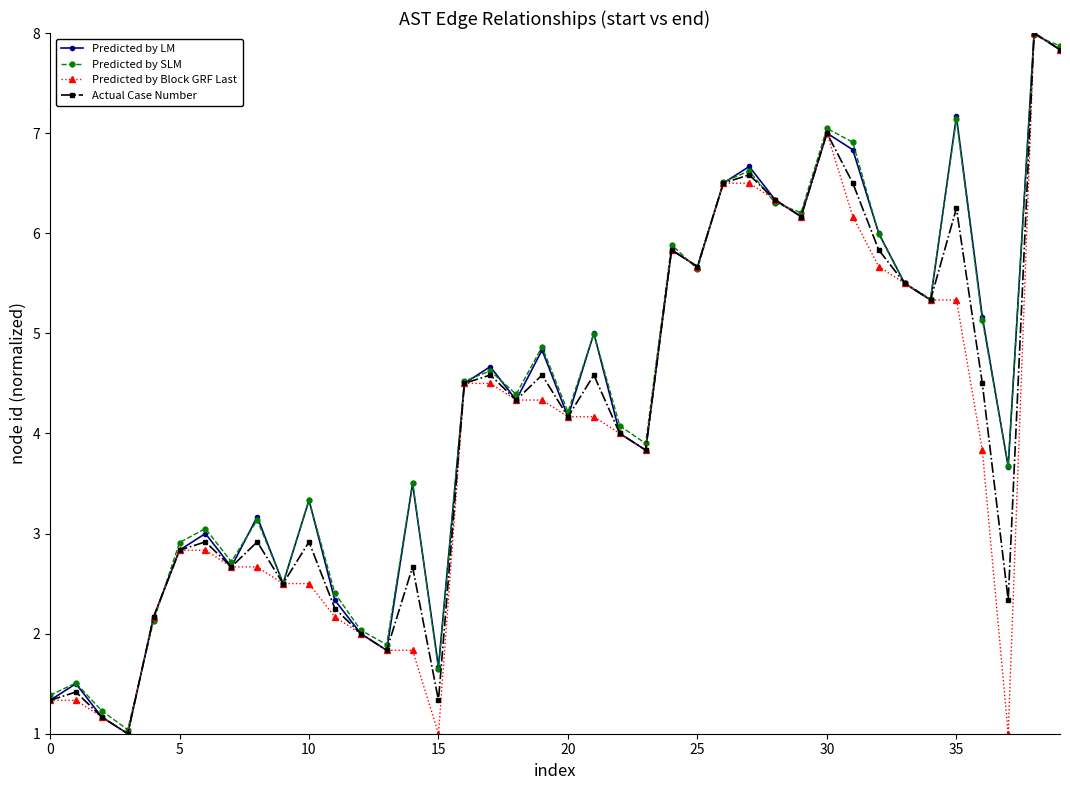

What is the greatest value displayed?

8.0